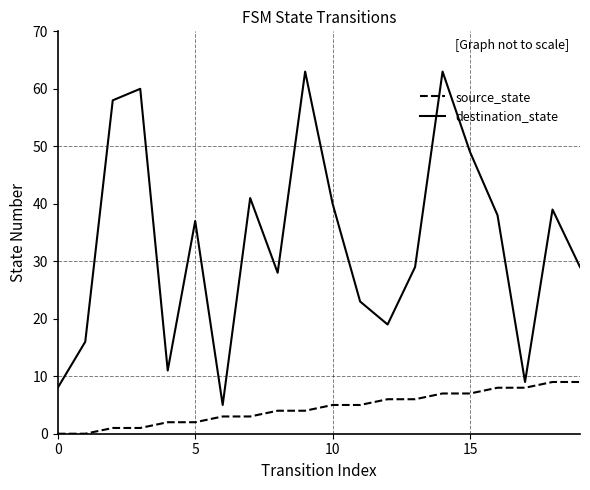

True or false: destination_state has more than 2 points higher than both neighbors.

True